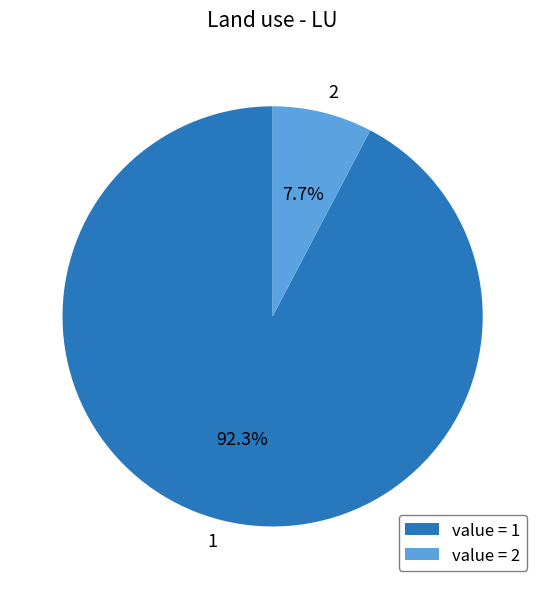

How many slices are in this pie chart?

2